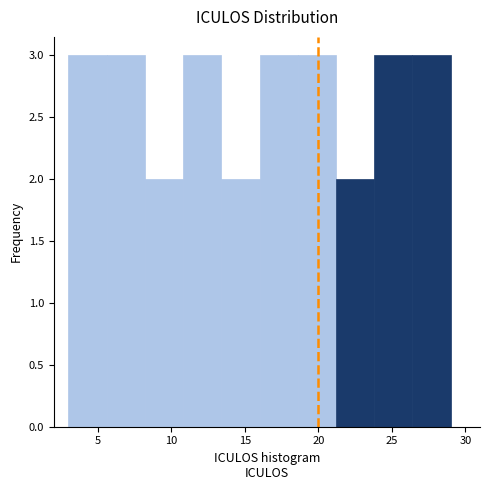

Reading left to right, list every bar in this chart as the range it spans on the x-axis followed by its height. Neither the bar edges nor the heights are printed on the chart, so give them approximately, as read against the axes.

3.0 to 5.6: 3
5.6 to 8.2: 3
8.2 to 10.8: 2
10.8 to 13.4: 3
13.4 to 16.0: 2
16.0 to 18.6: 3
18.6 to 21.2: 3
21.2 to 23.8: 2
23.8 to 26.4: 3
26.4 to 29.0: 3